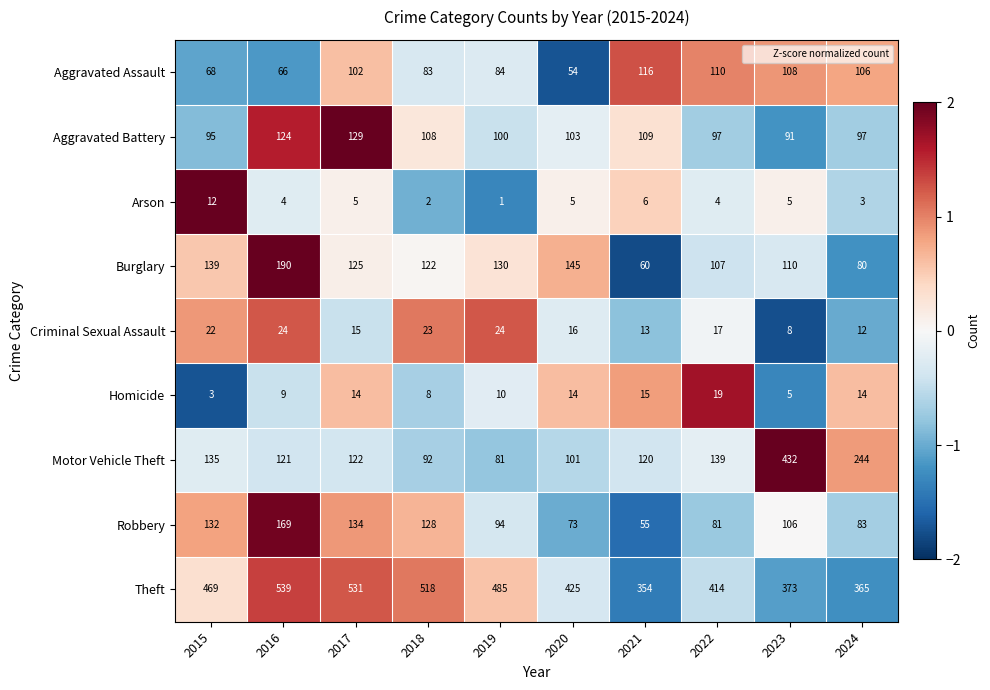

Which series changed the most between 2015 and 2023?

Motor Vehicle Theft